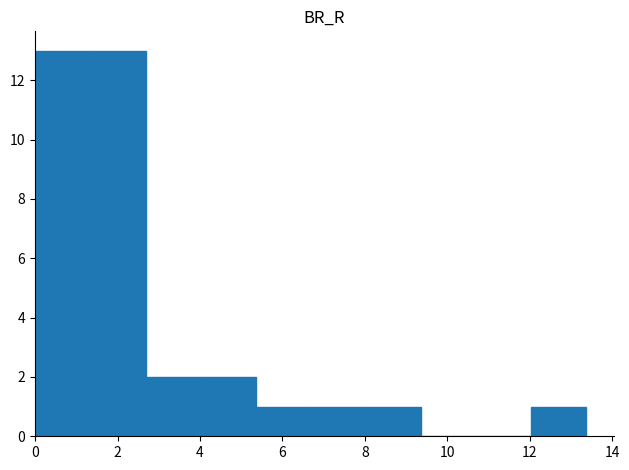

How tall is the bar that spans 6.6 to 8.0 on the x-axis? Neither the bar edges nor the heights are printed on the chart, so give them approximately, as read against the axes.

1